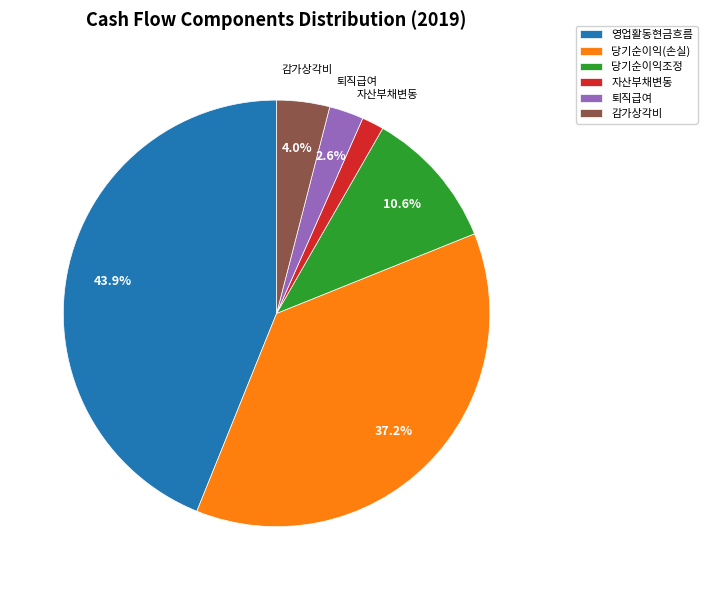

Does 자산부채변동 account for over 50% of the chart?

No